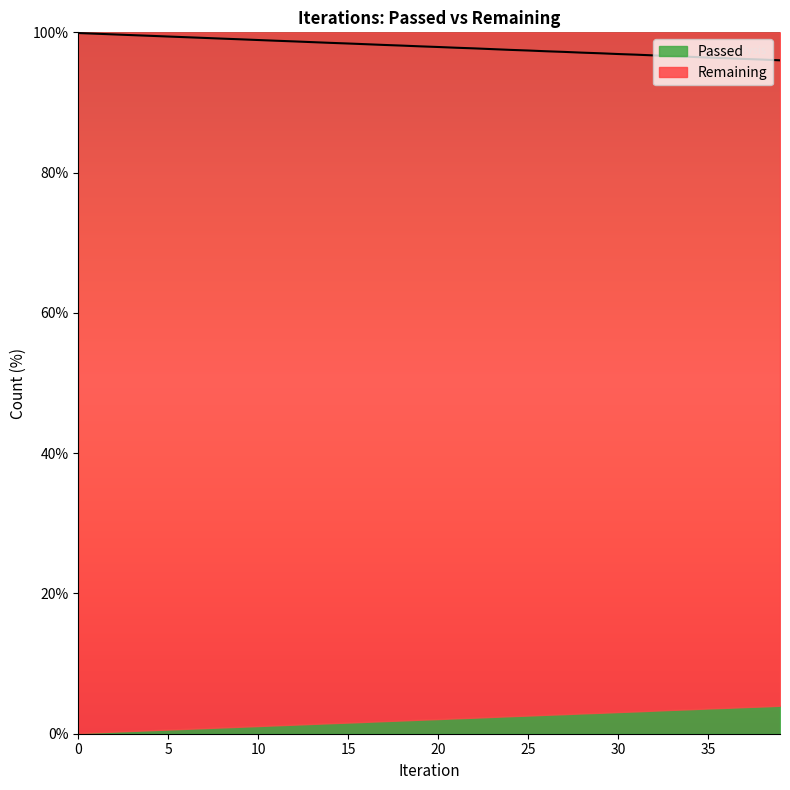

What is the sum of all values?

3918.2